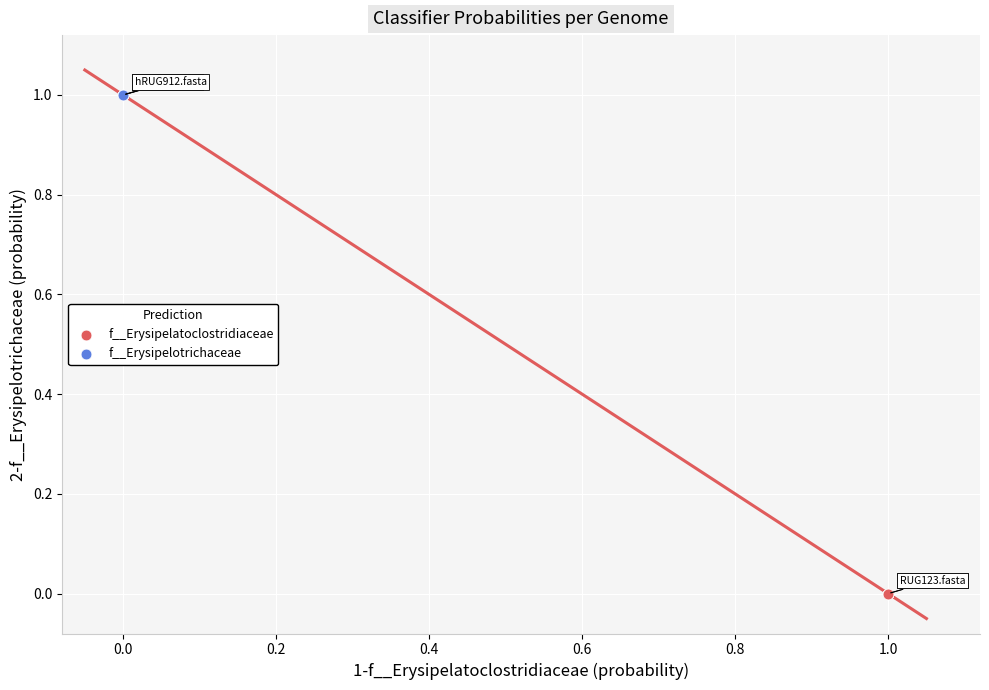

Which series reaches the minimum Y coordinate?

f__Erysipelatoclostridiaceae